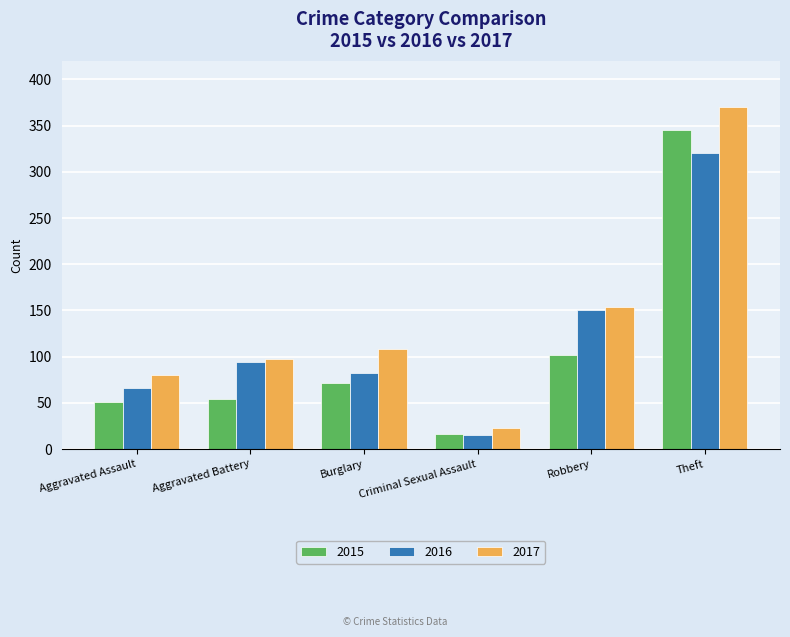

What is the label of the 4th bar from the right?

Burglary